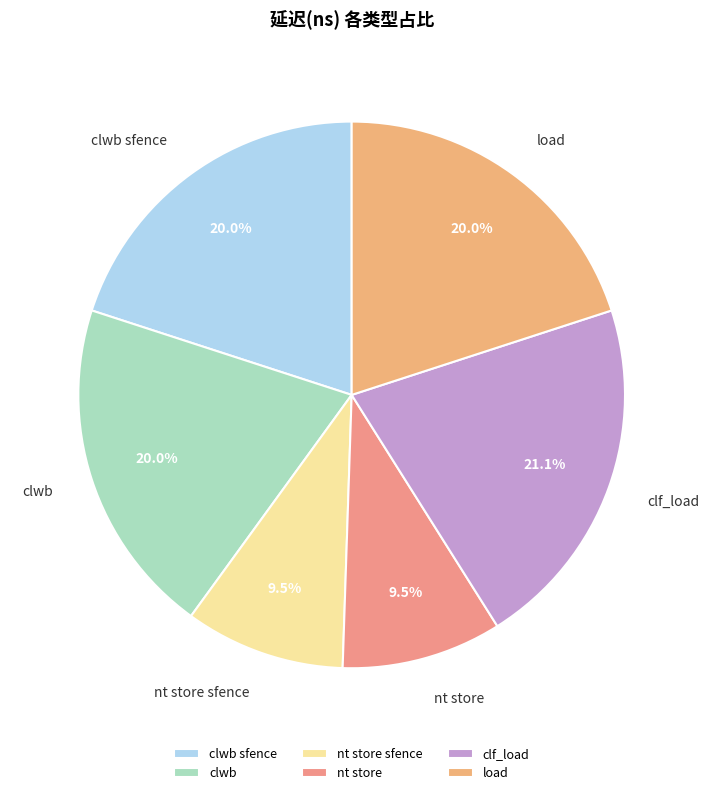

Is there any slice that represents more than half of the pie?

No